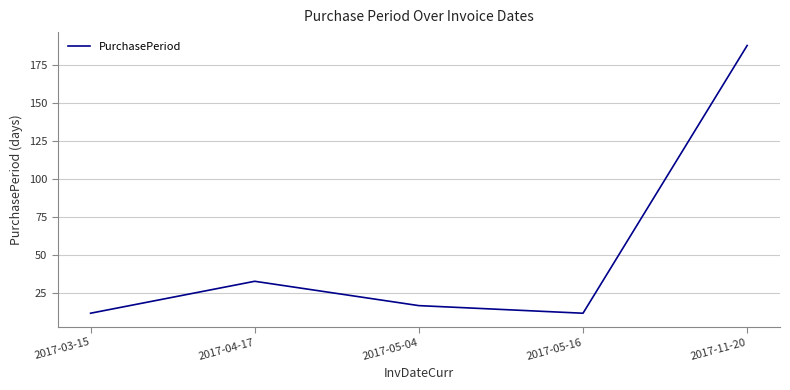

Read the value at 2017-05-04.

17